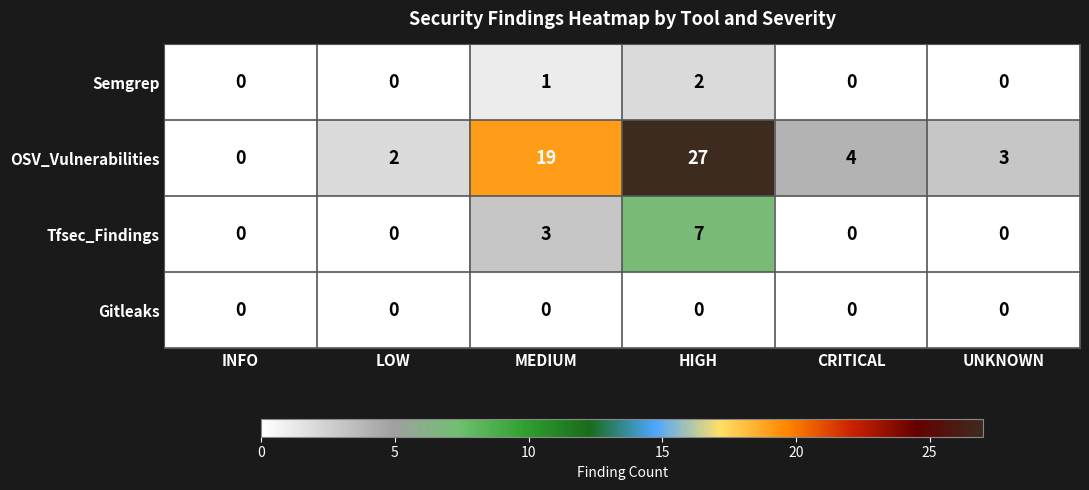

What is the difference between the highest and lowest values at UNKNOWN?

3